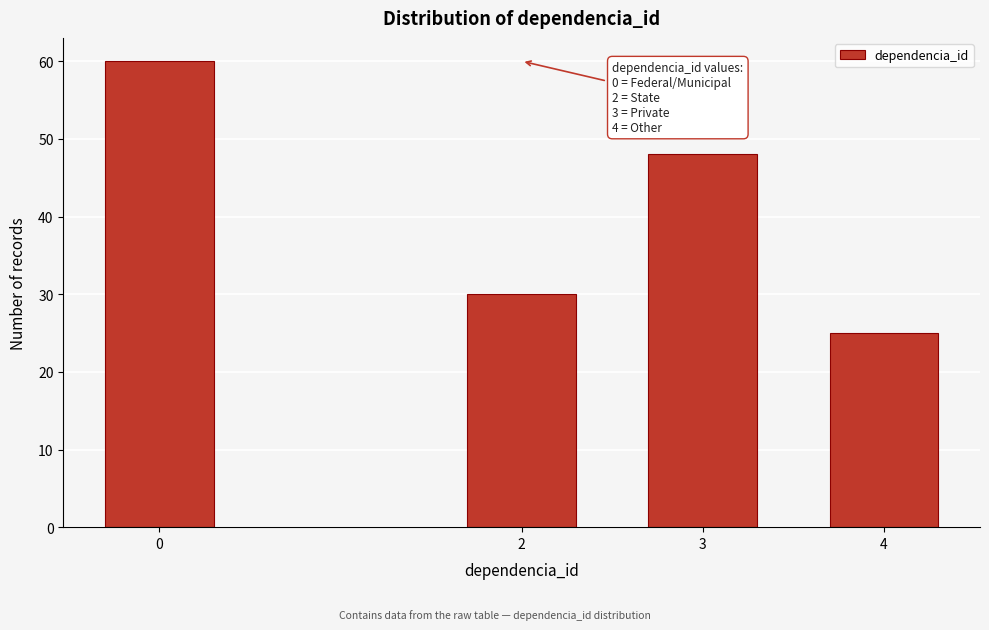

Reading left to right, what are all the values shown in this chart?

60	30	48	25